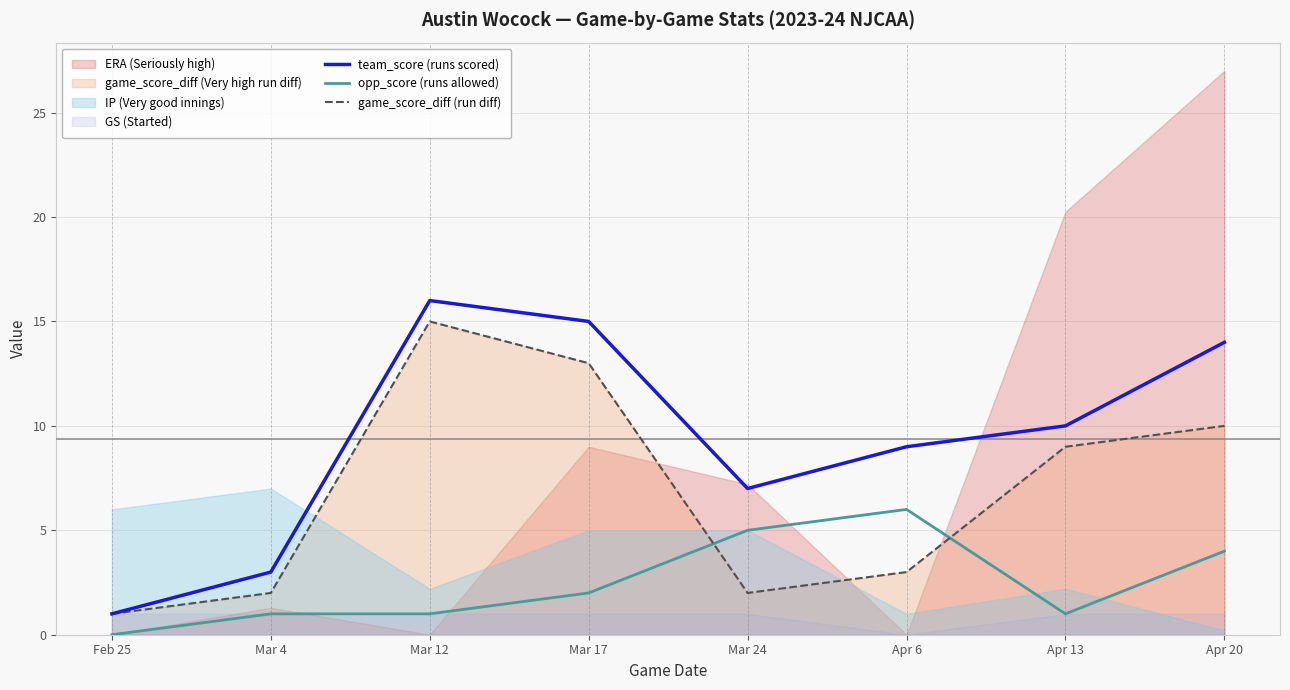

True or false: team_score (runs scored) and opp_score (runs allowed) cross at least once.

False